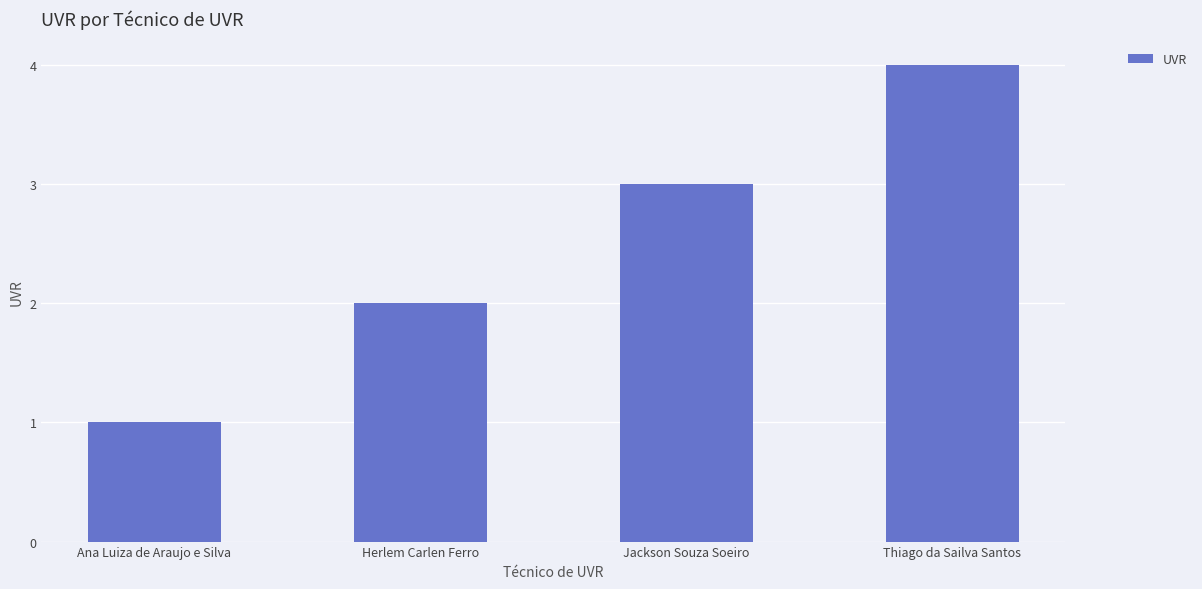

Which has a higher value, Thiago da Sailva Santos or Jackson Souza Soeiro?

Thiago da Sailva Santos